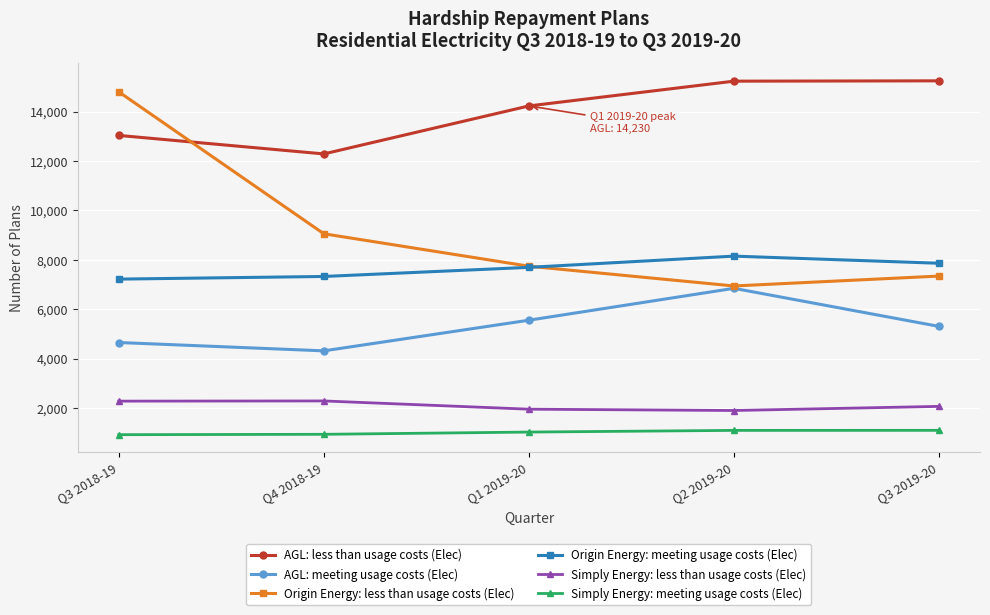

What is the label of the 5th point from the right?

Q3 2018-19